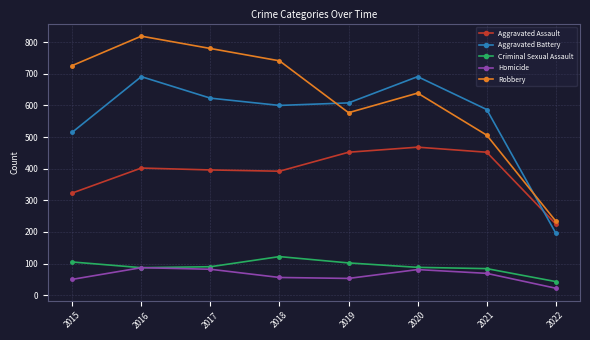

At which label is Aggravated Assault closest to 346?

2015